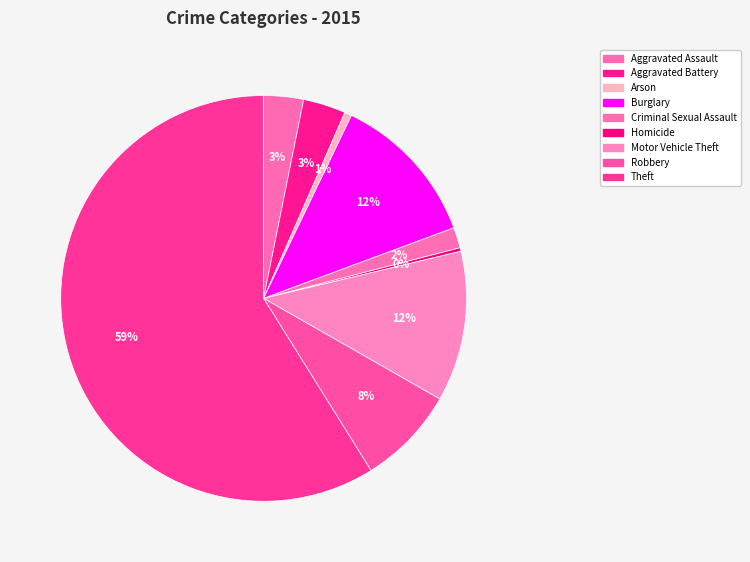

What is the change in value from Arson to Motor Vehicle Theft?

+202